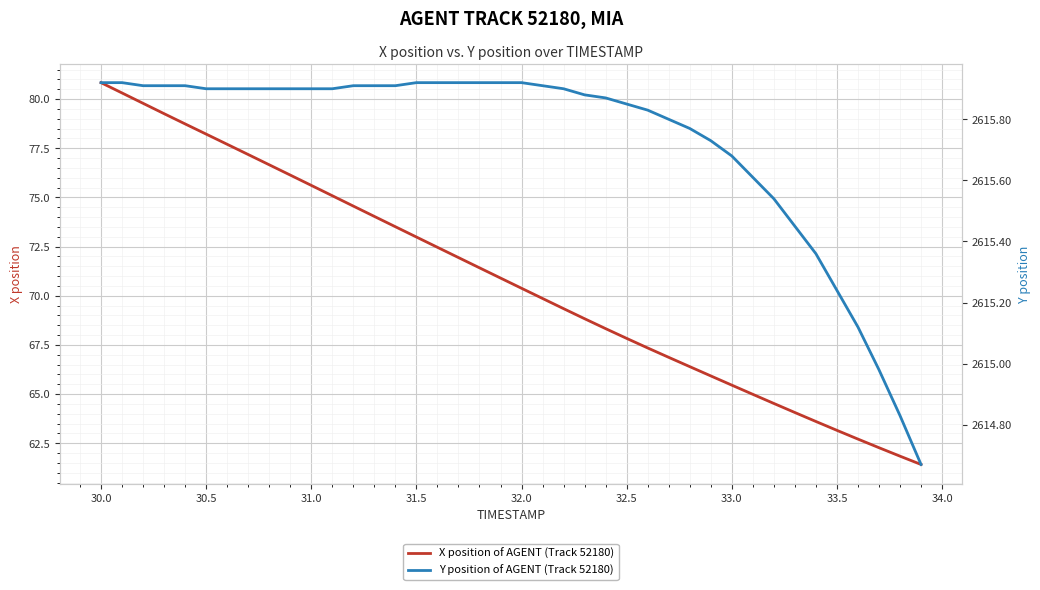

The value of Y position of AGENT (Track 52180) at 16 is 3885.5. True or false?

False